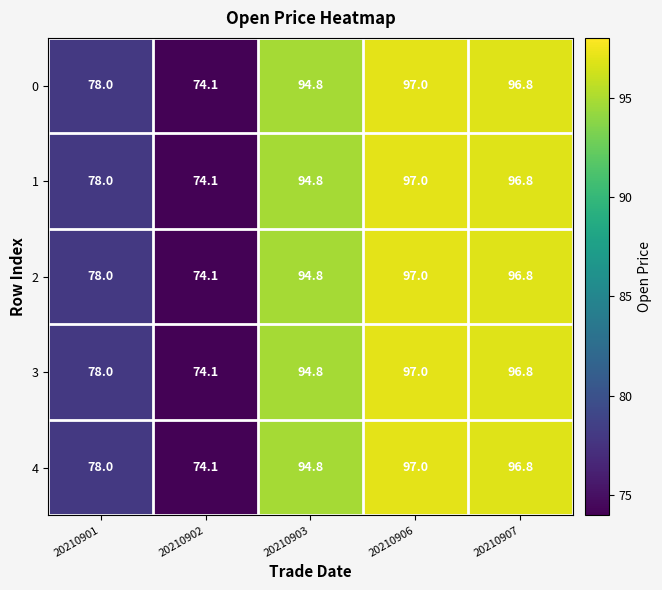

What is the average value of the 4 series?

88.1